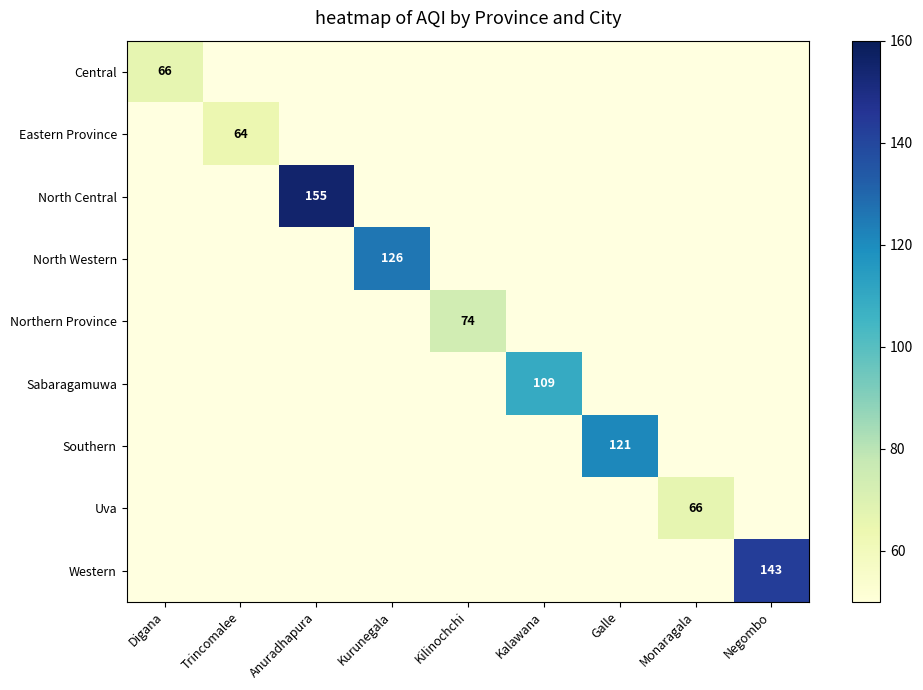

The value of North Western at Kurunegala is 71. True or false?

False